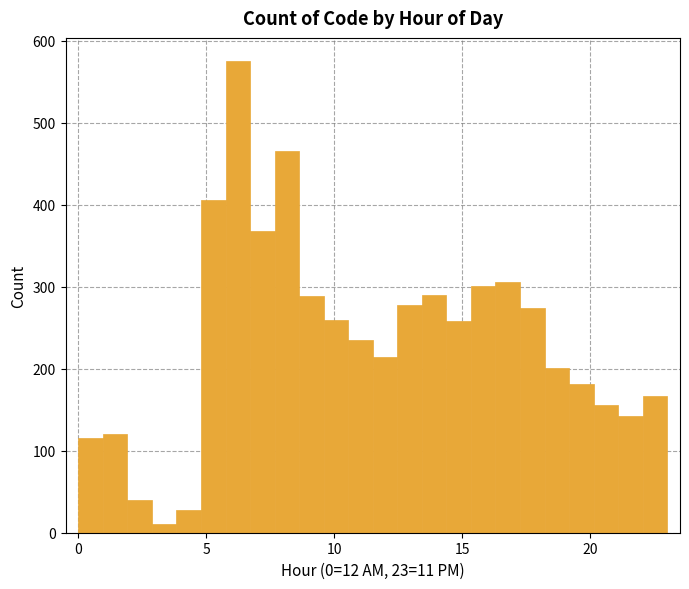

Read against the x-axis, roughly where is the centre of the tallest bar?

6.0